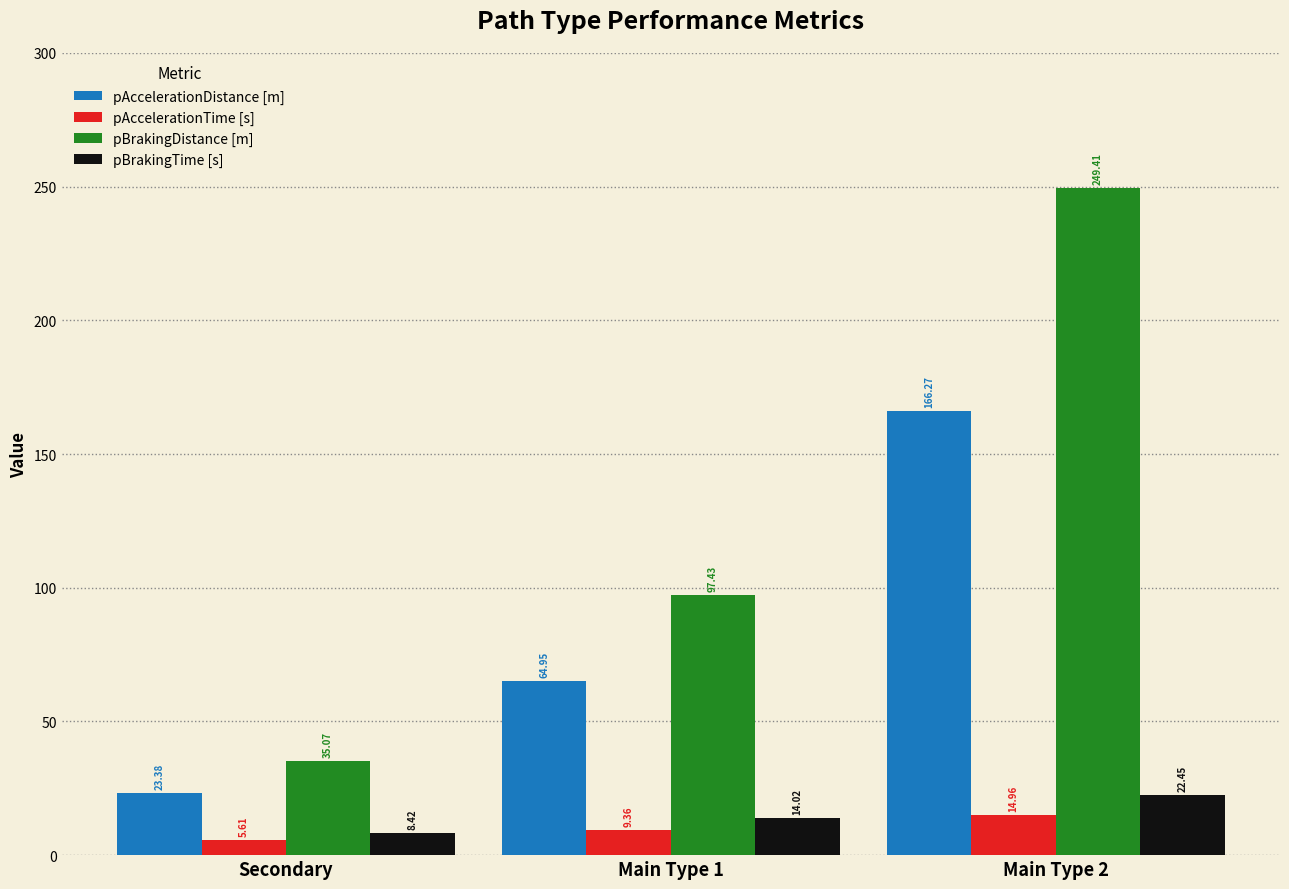

Which category has the lowest value across all series?

Secondary